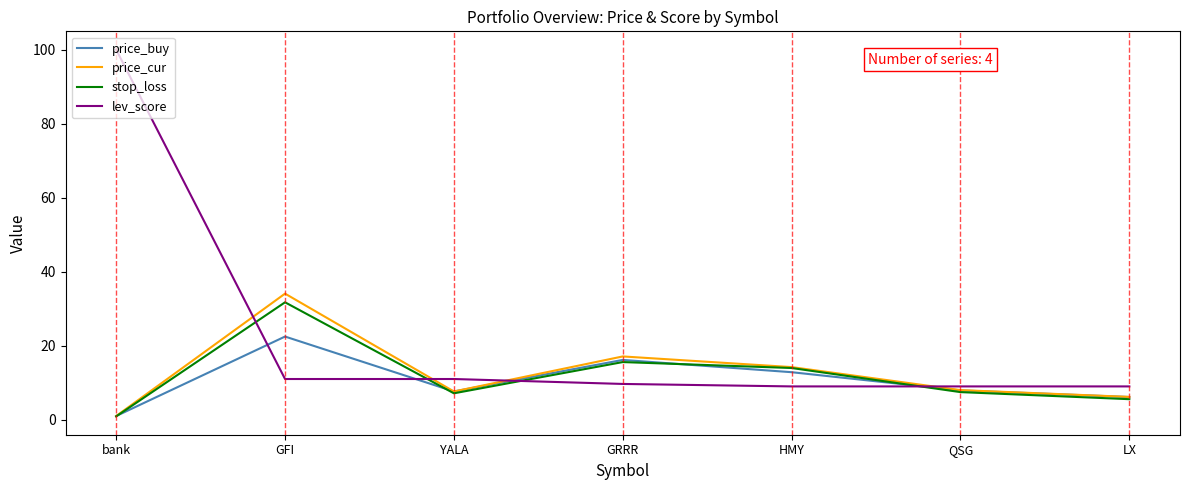

What position from the left is YALA?

3